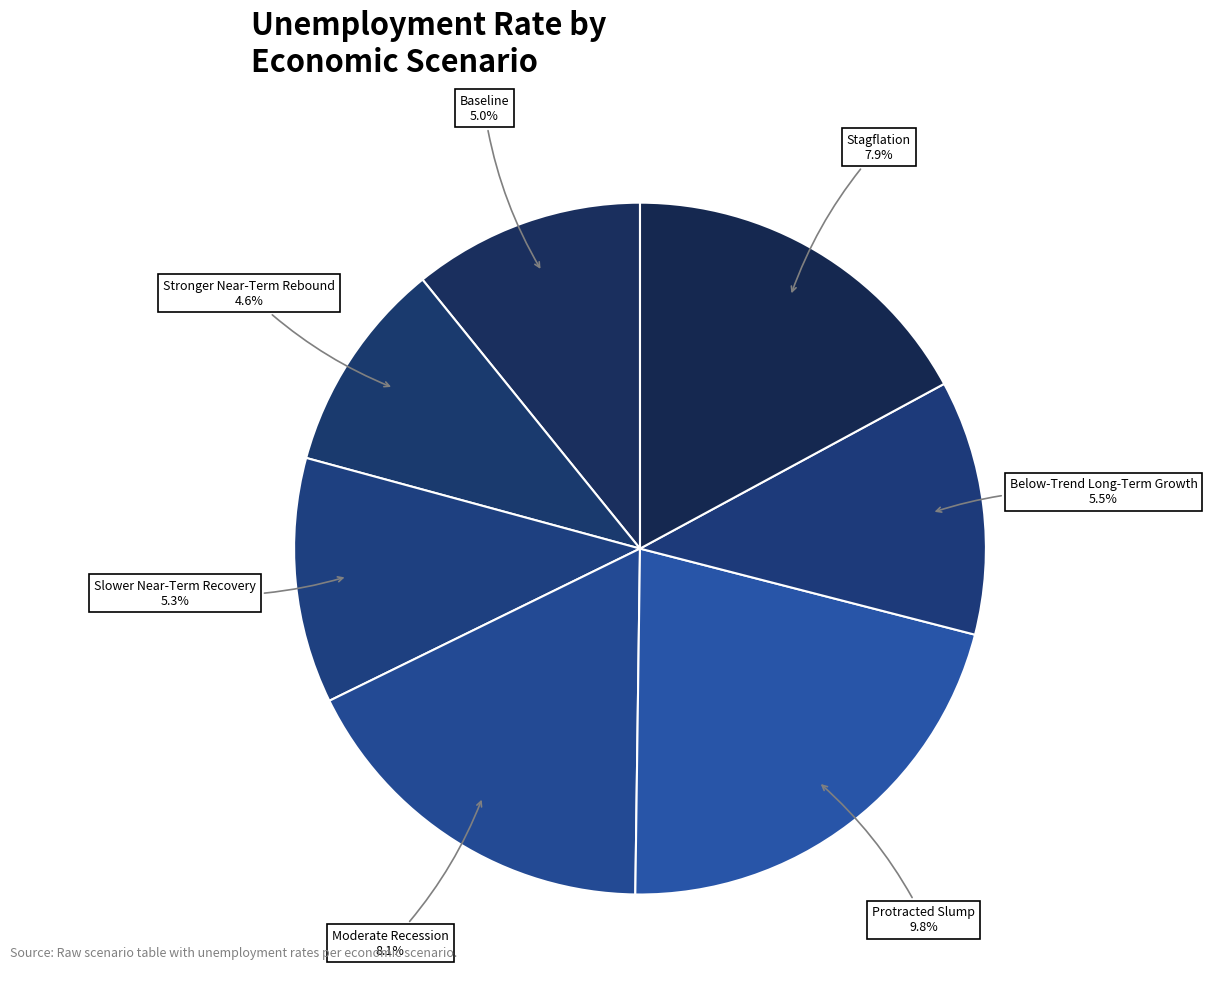

Is there a majority slice in this chart?

No